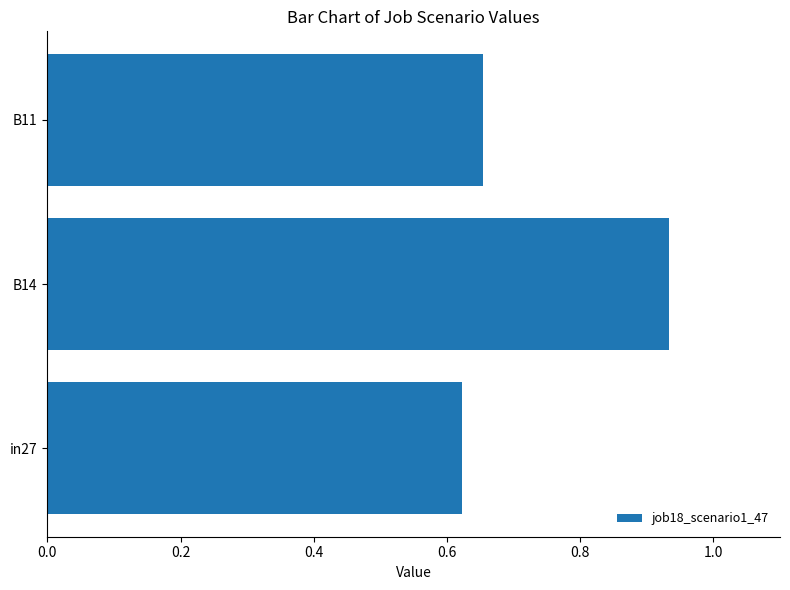

What is the sum of all values?

2.2